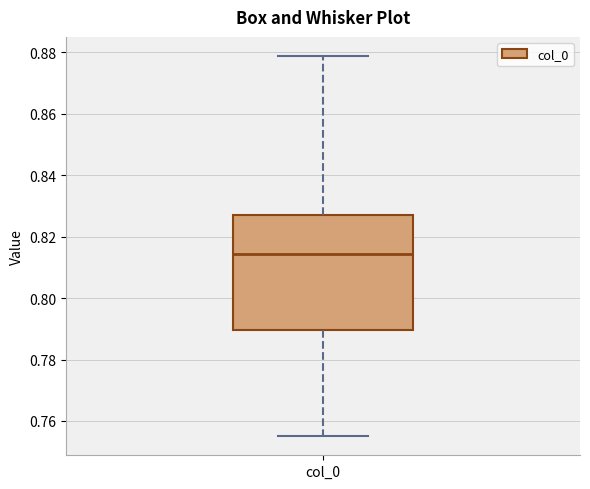

Read this box plot against the y-axis: the position of the median line, the range covered by the box, and the ends of both whiskers. The values are not printed on the chart, so give them approximately, as read against the axis.

median 0.814, box 0.790 to 0.828, whiskers 0.756 to 0.878